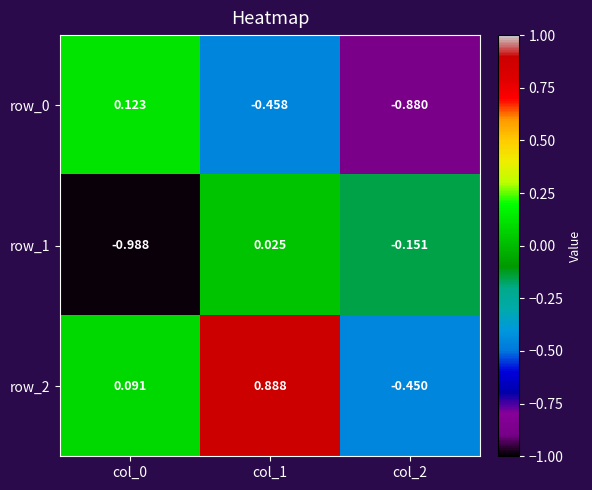

At which category is the sum across all series the highest?

col_1